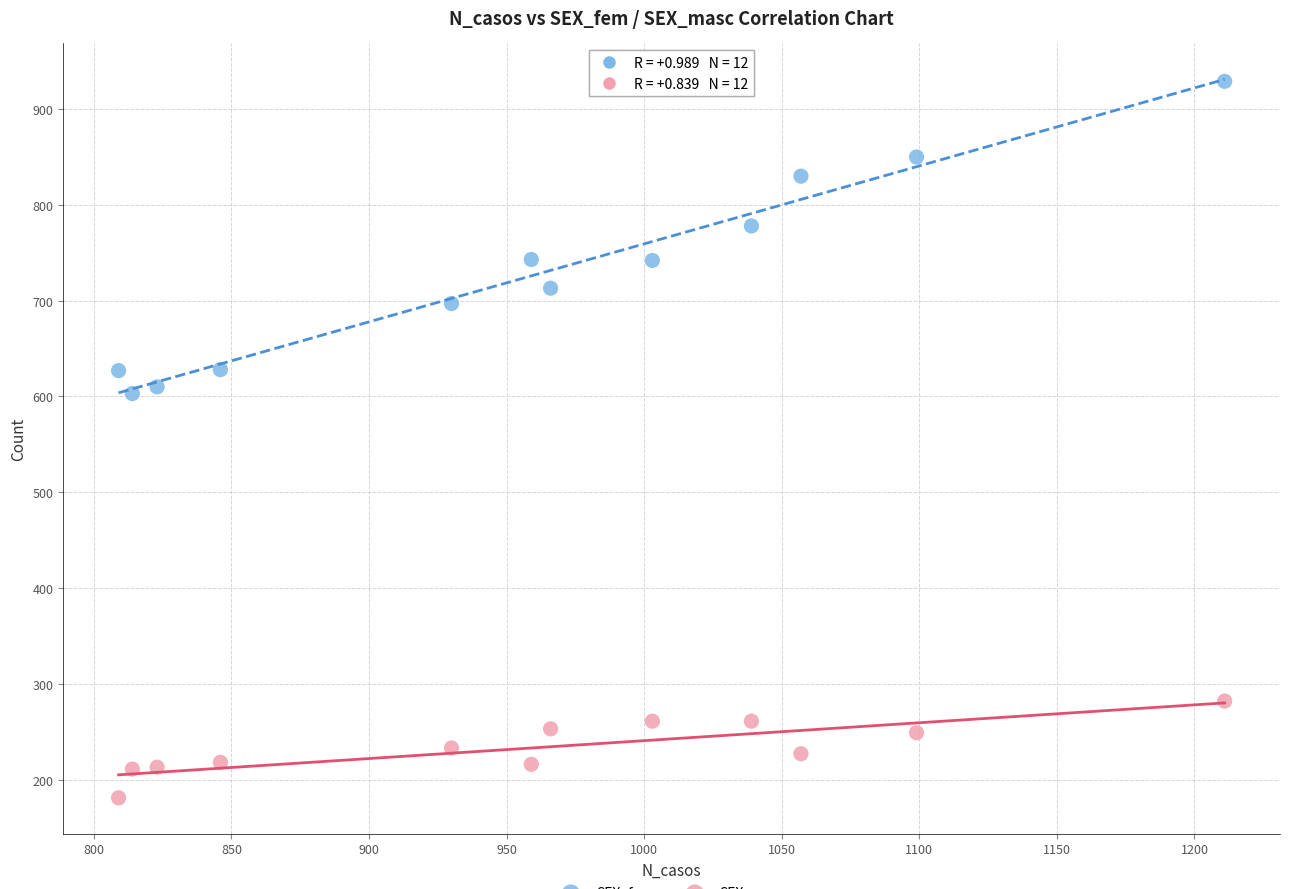

Across all data points, what is the range of X values (max minus min)?

402